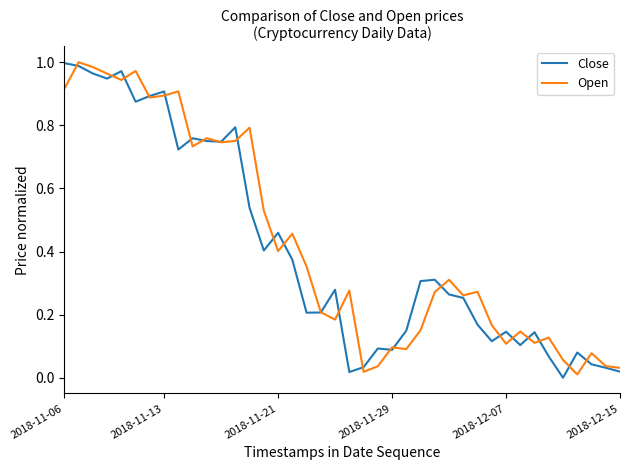

In Open, how many points are higher than both neighbors (excluding endpoints)?

13